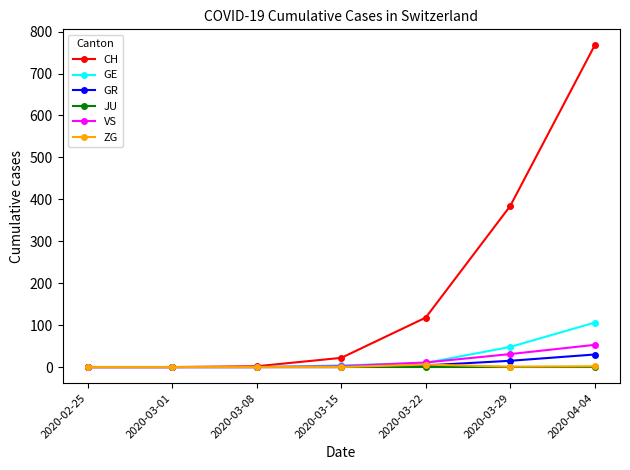

What is the sum of all GE values?

168